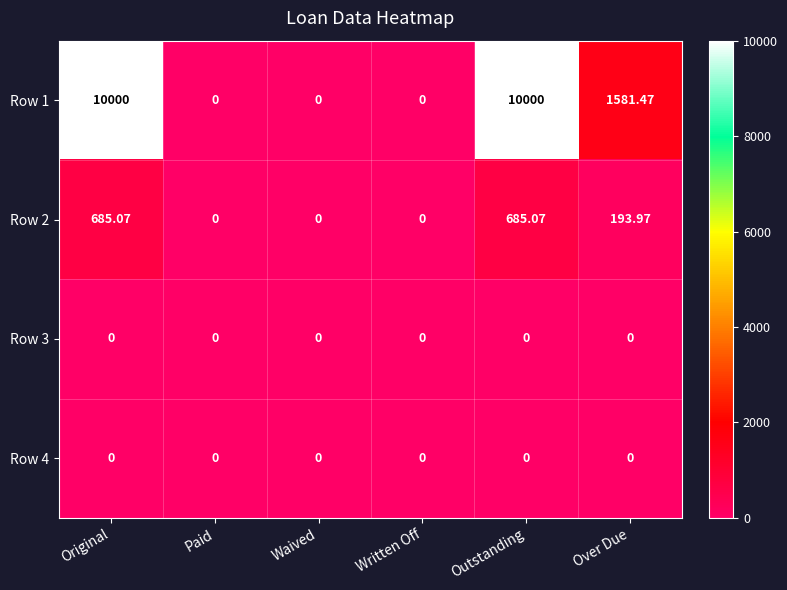

What is the spread (max minus min) of values at Outstanding?

10000.0